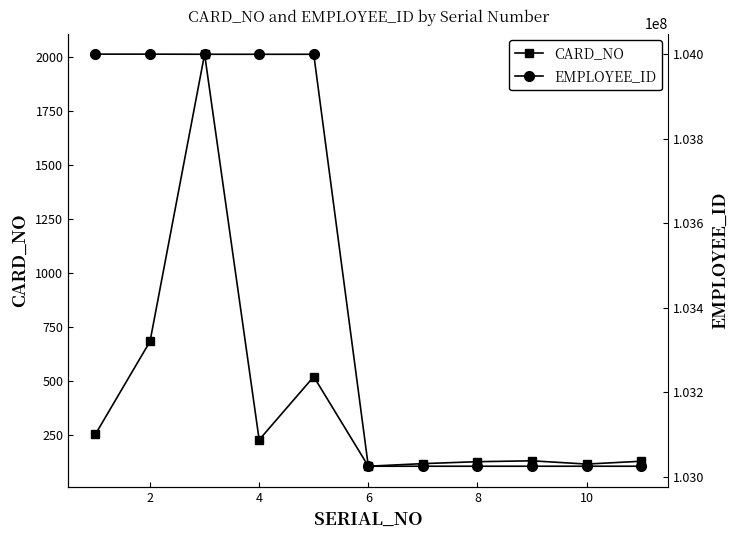

Reading left to right, extract all data points from this chart.

CARD_NO: 254	683	2011	228	520	106	118	127	131	116	129
EMPLOYEE_ID: 104000463	104000412	104000144	104000091	104000118	103025474	103025475	103025471	103025472	103025481	103025480